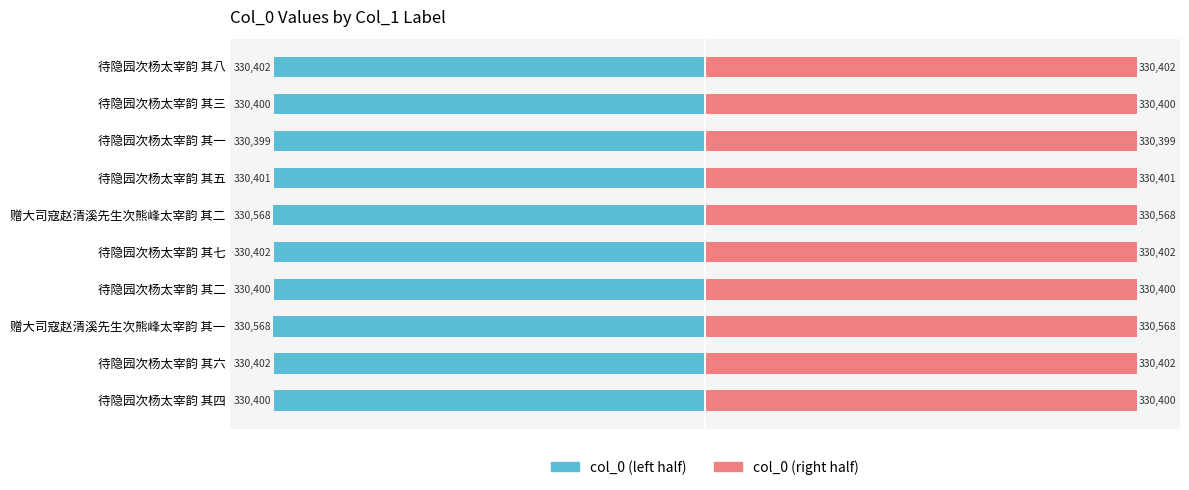

What is the highest value of the col_0 (right half) series?

330568.0